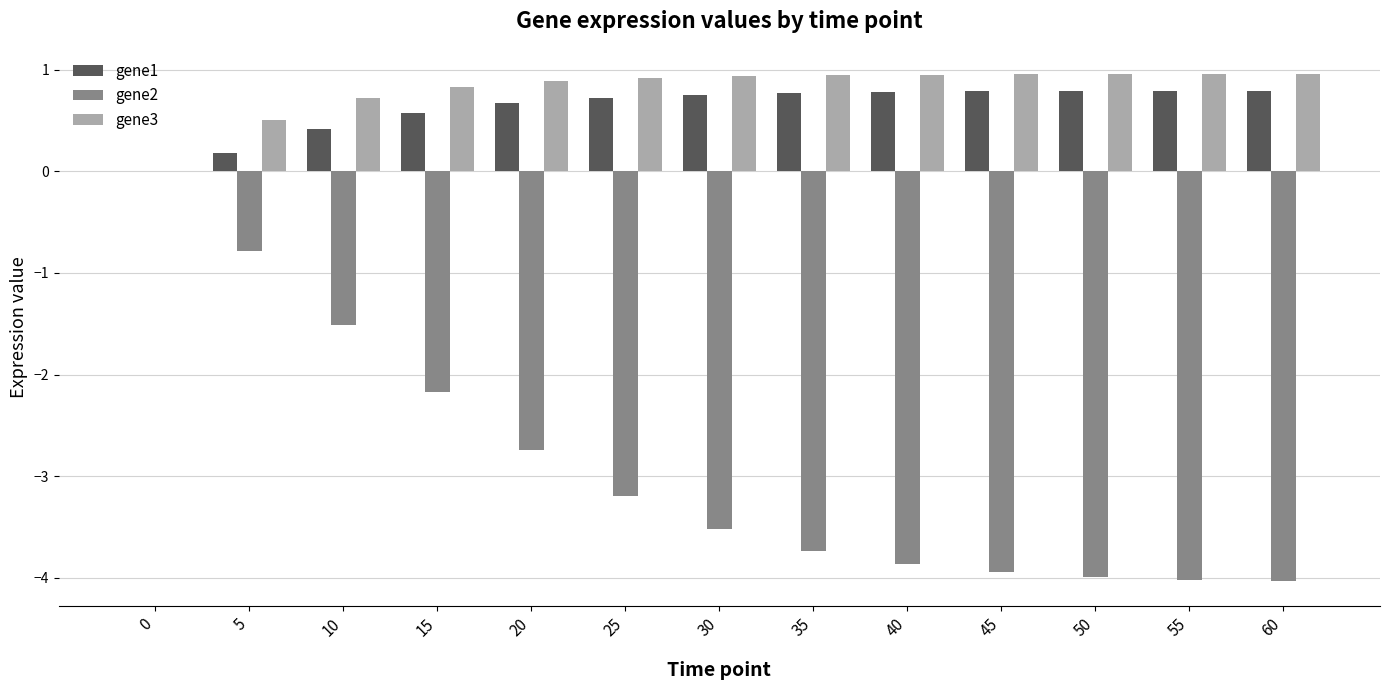

What is the maximum value shown in the chart?

1.0